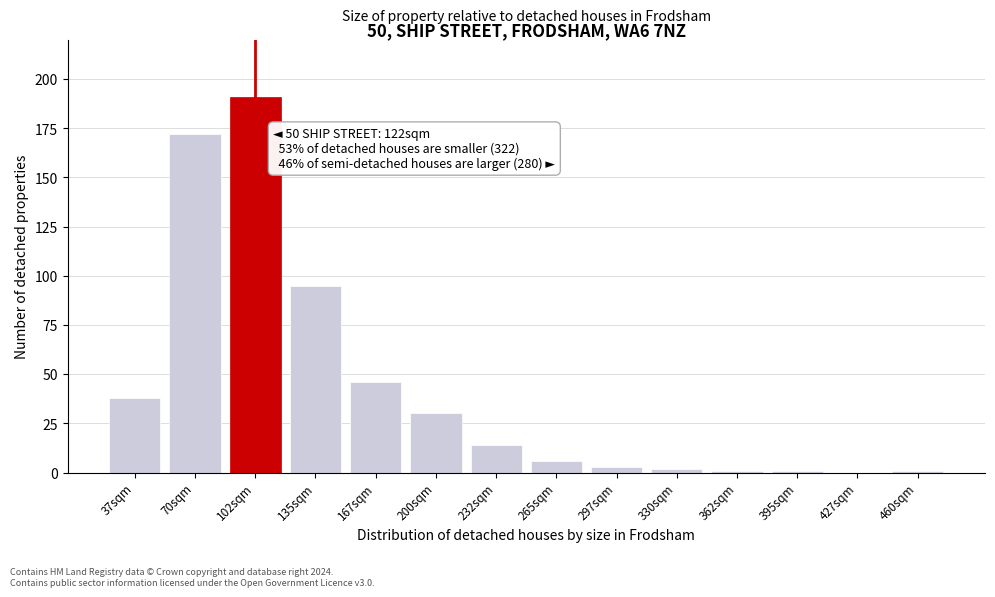

Reading left to right, list all the values displayed in this chart.

37sqm=38	70sqm=172	102sqm=191	135sqm=95	167sqm=46	200sqm=30	232sqm=14	265sqm=6	297sqm=3	330sqm=2	362sqm=1	395sqm=1	427sqm=0	460sqm=1